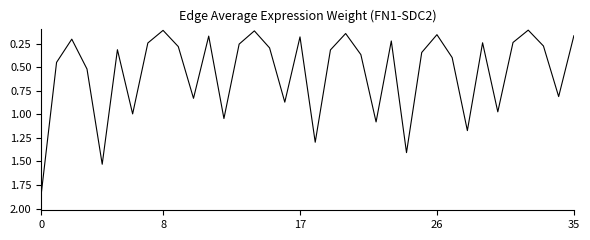

Where is the data nearest to the value 0?

32